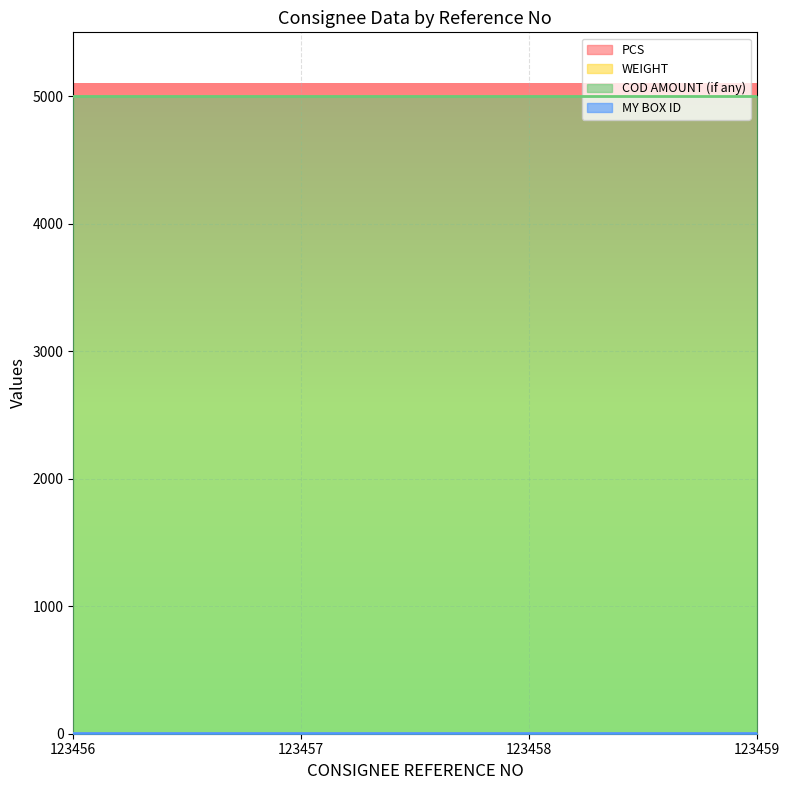

Rank the categories by MY BOX ID value from lowest to highest.

123456, 123457, 123458, 123459